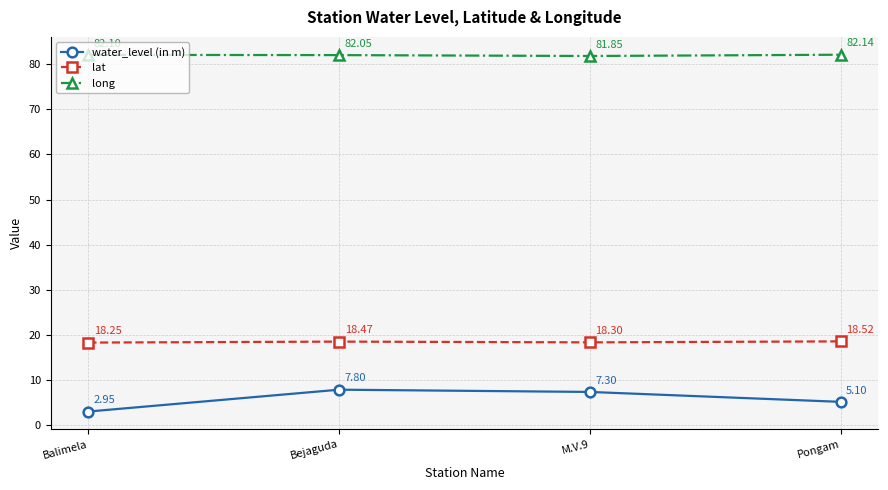

True or false: long has a value of 17.0 at Balimela.

False